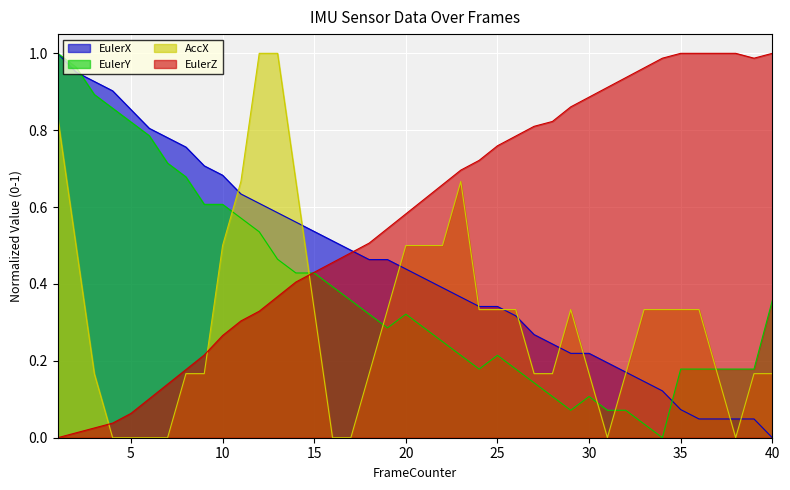

What is the value of the AccX point at the 36th from the left?

0.3